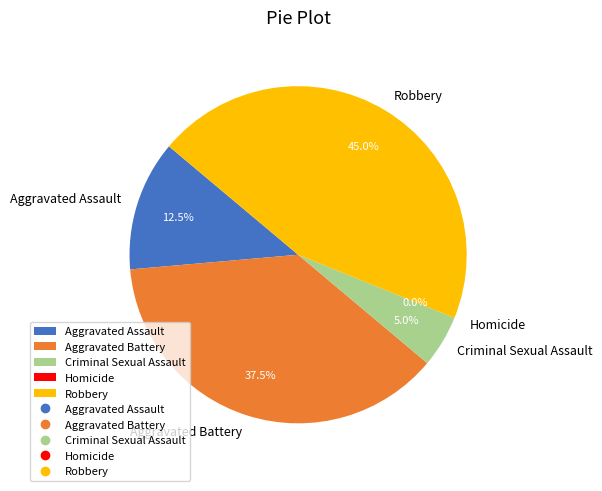

To the nearest percent, what is the difference between the largest and smallest slice percentages?

45%